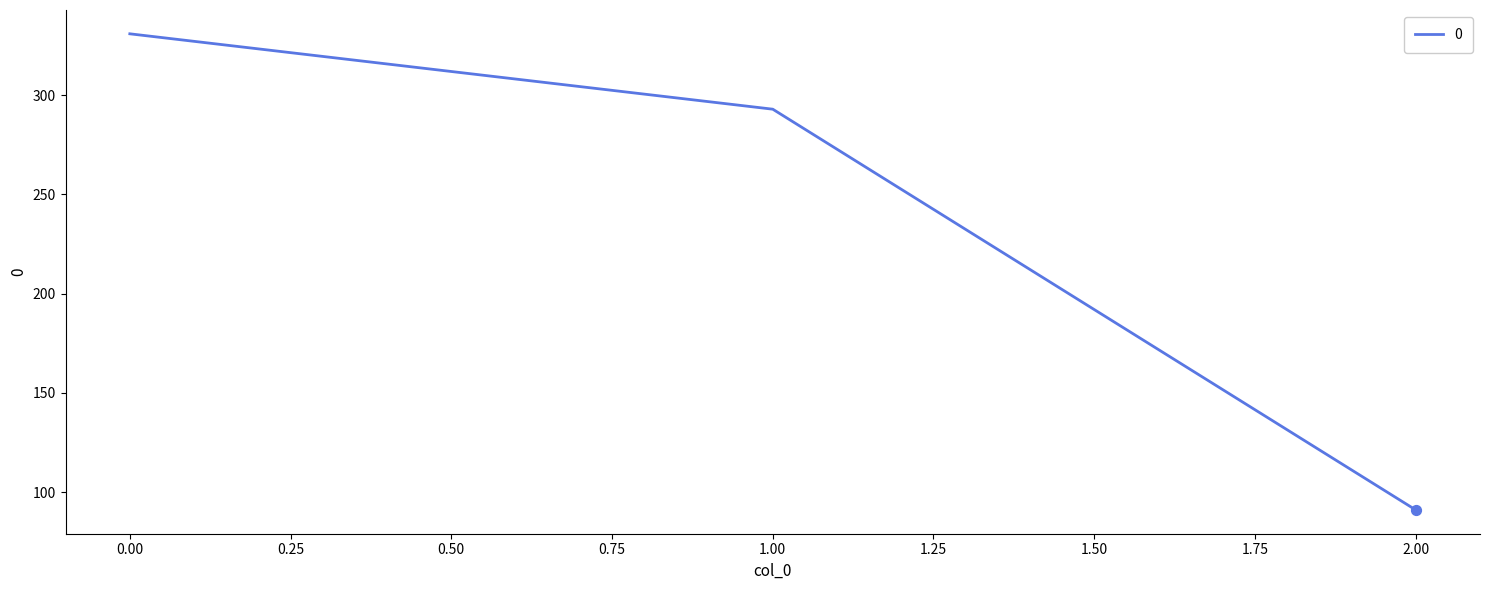

What is the change in value from 0.00 to 1.00?

-38